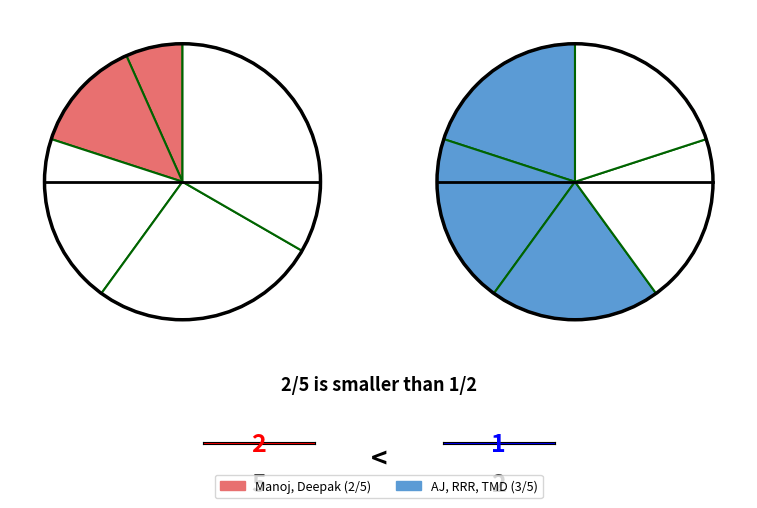

Approximately how many times larger is the value at Deepak compared to RRR?

0.5